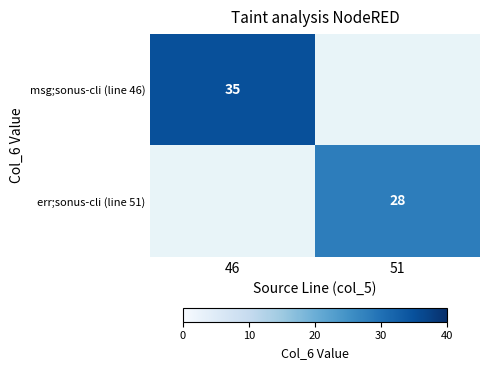

The value of err;sonus-cli (line 51) at 51 is 49. True or false?

False